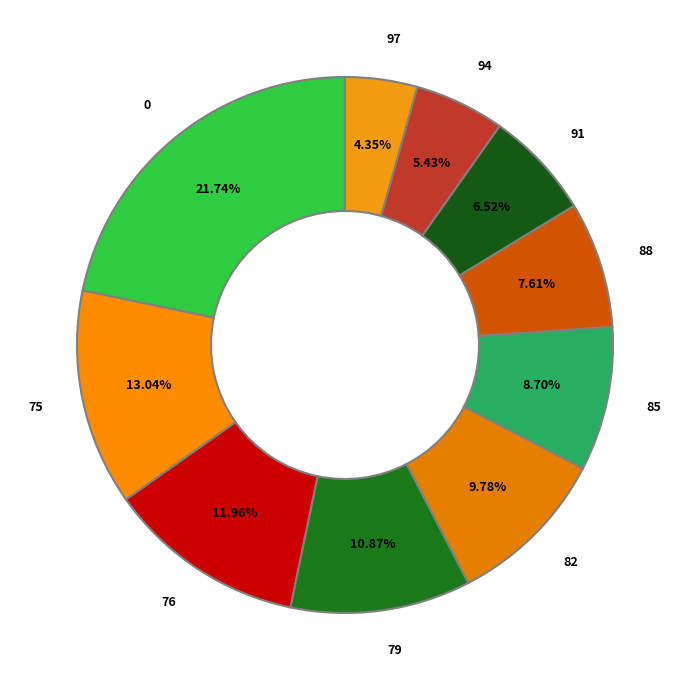

Does any single category account for the majority?

No